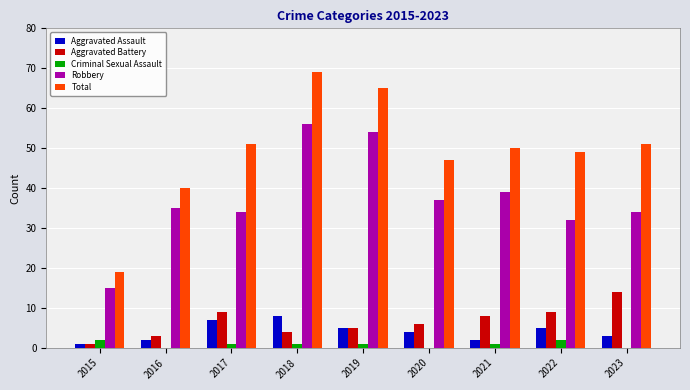

The Robbery series shows 34 at 2023. True or false?

True